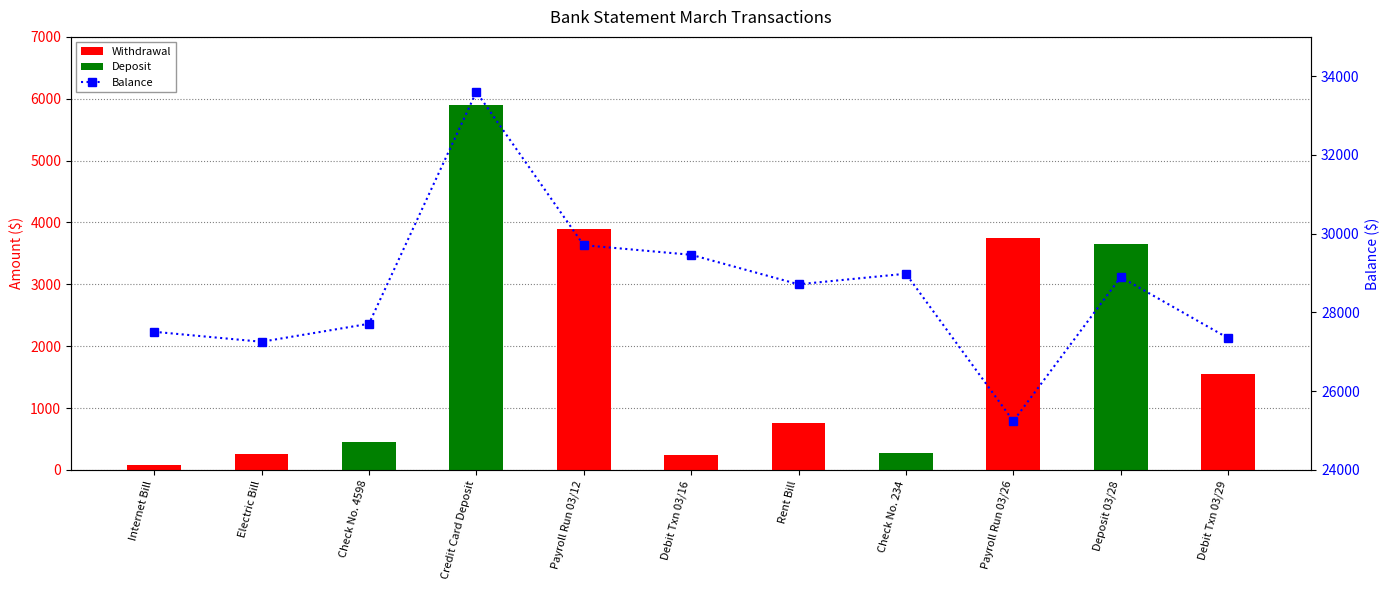

Is it true that Balance equals 8658.9 at Electric Bill?

False